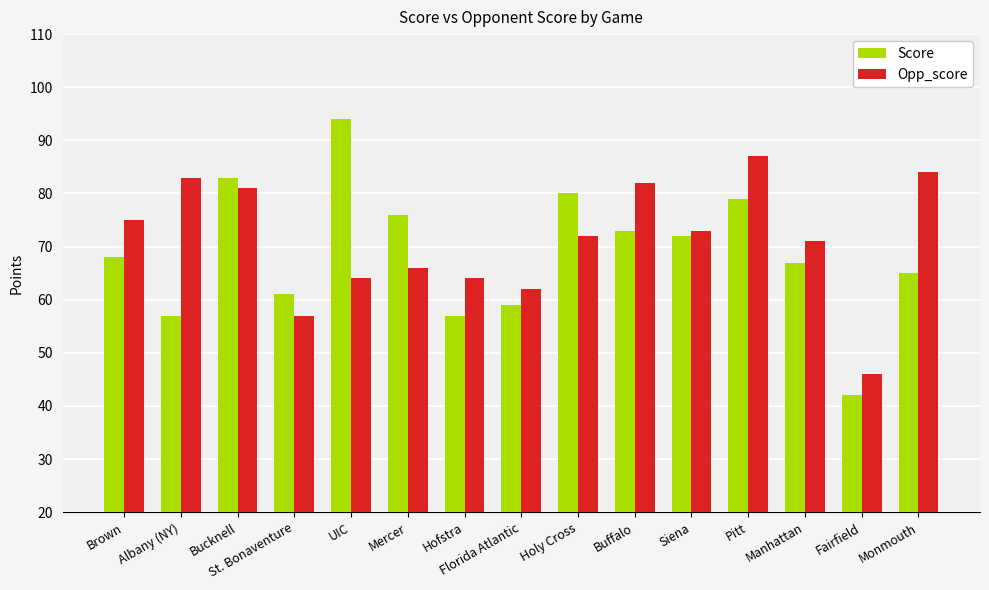

Between Holy Cross and Siena, which series saw the biggest shift?

Score